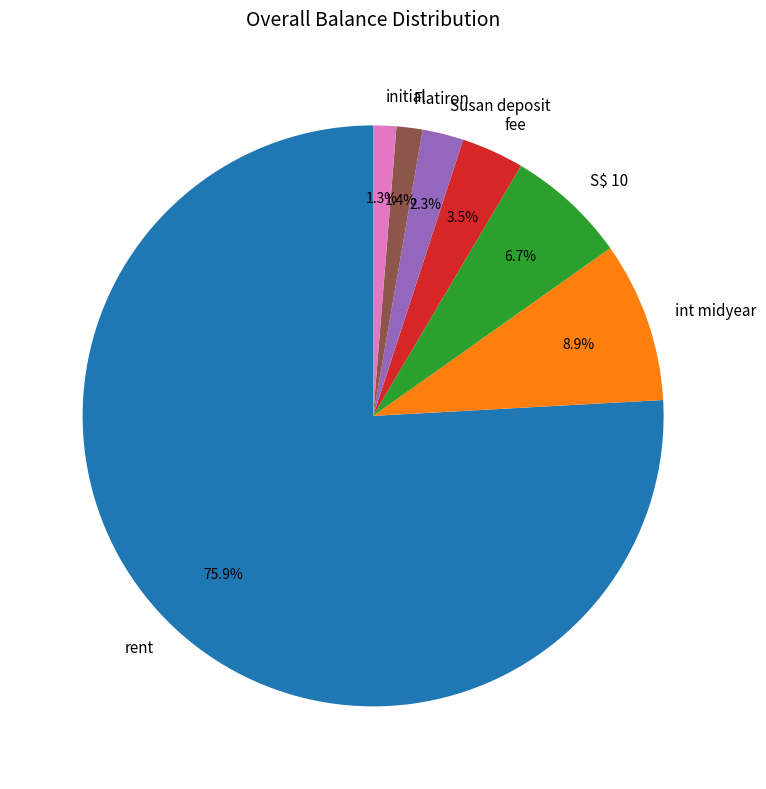

To the nearest percent, what percentage of the pie is rent?

76%